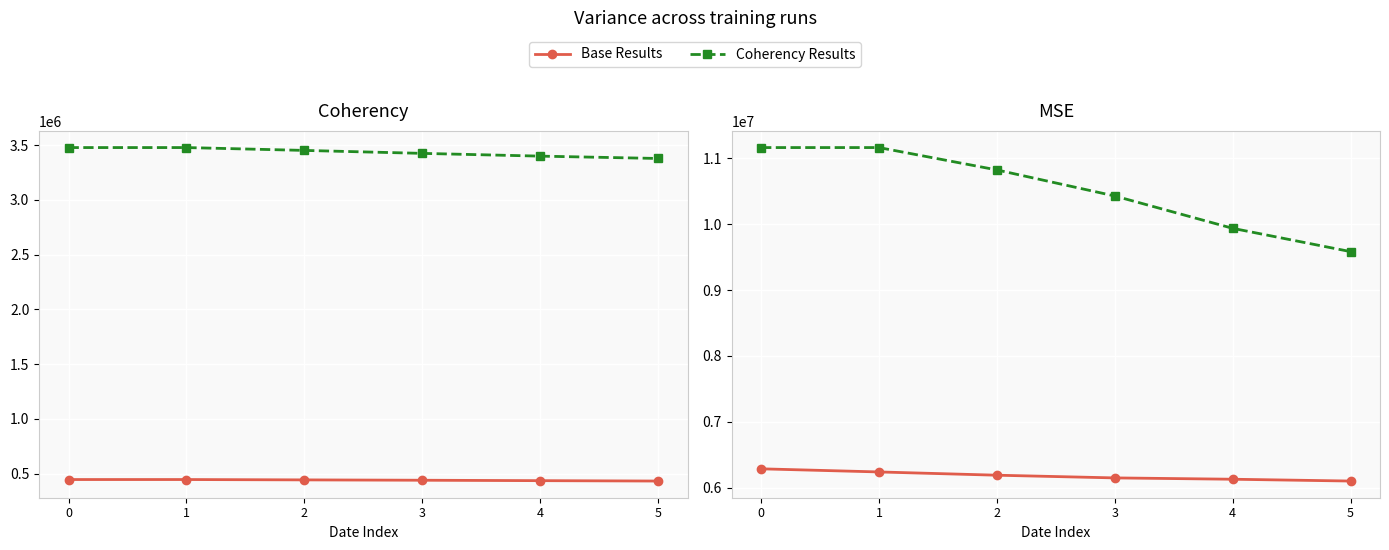

How many values in the Base Results series exceed 6188948?

2